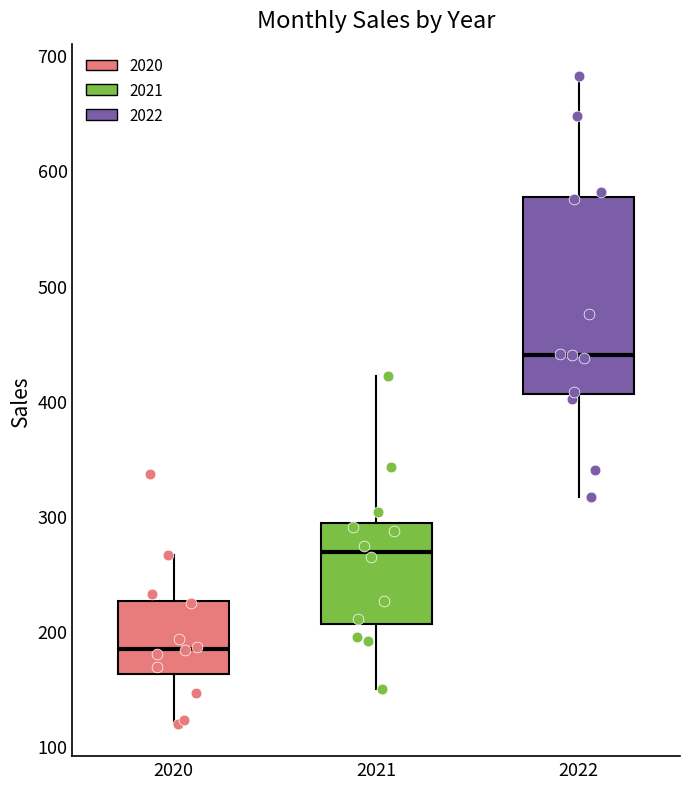

Comparing the boxes themselves (not the whiskers), which one is the tallest?

2022